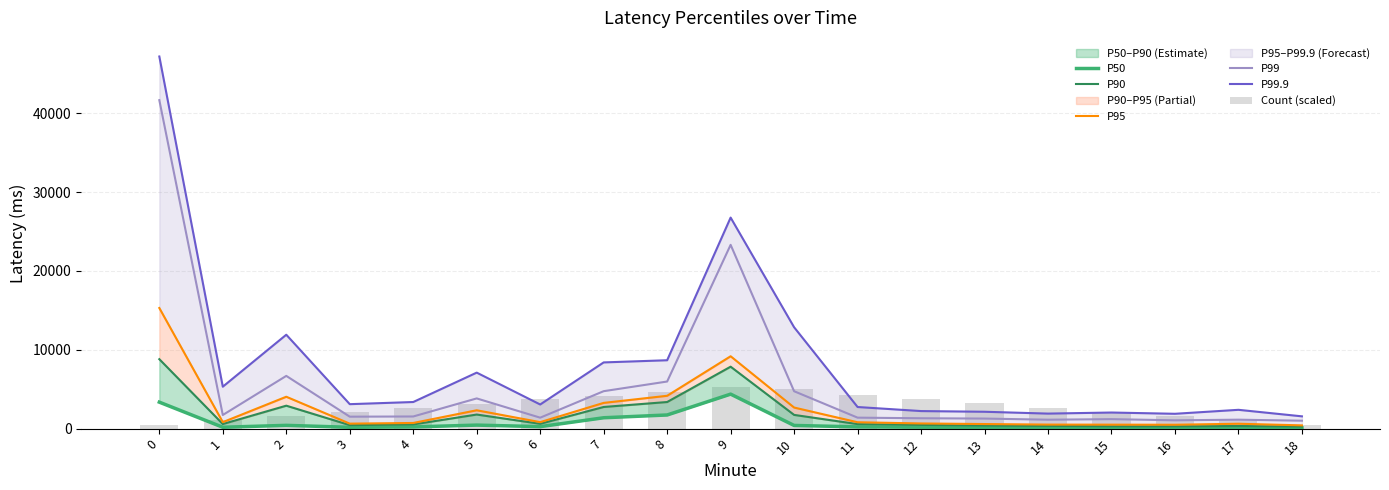

What is the maximum value for P99?

41654.0